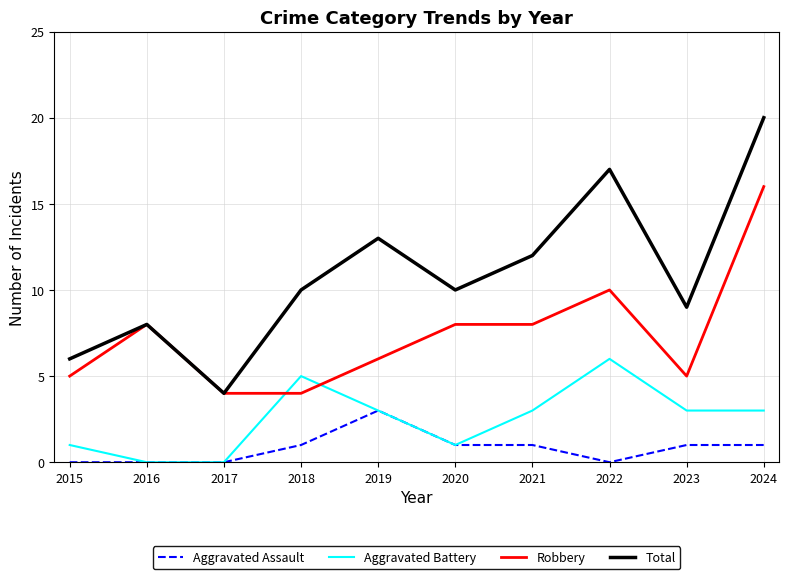

Count the number of data series in this chart.

4